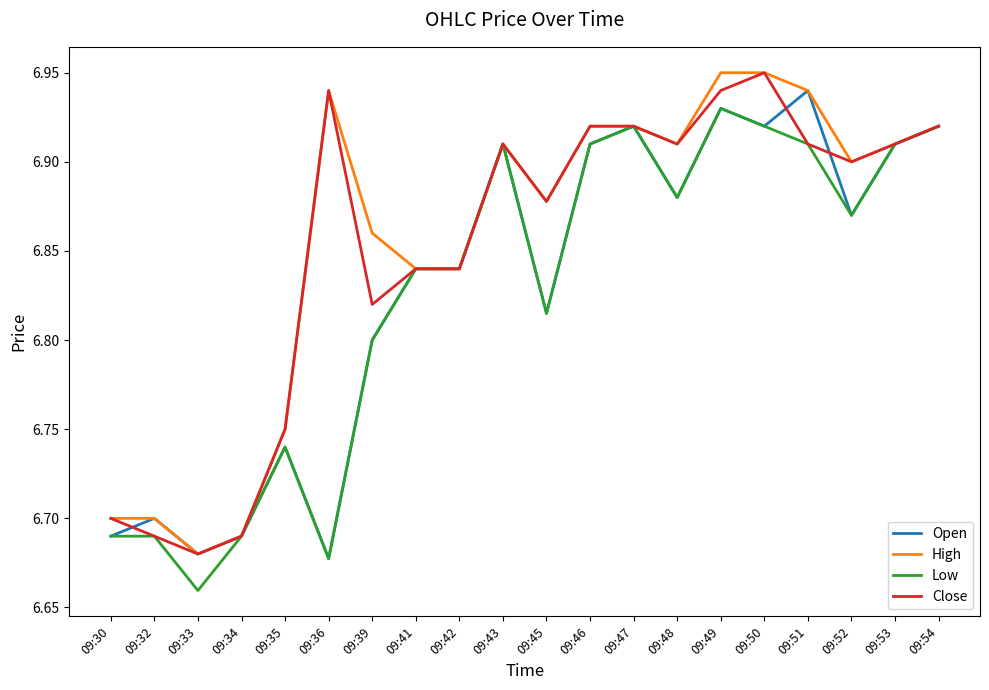

Does the chart have visible grid lines?

No